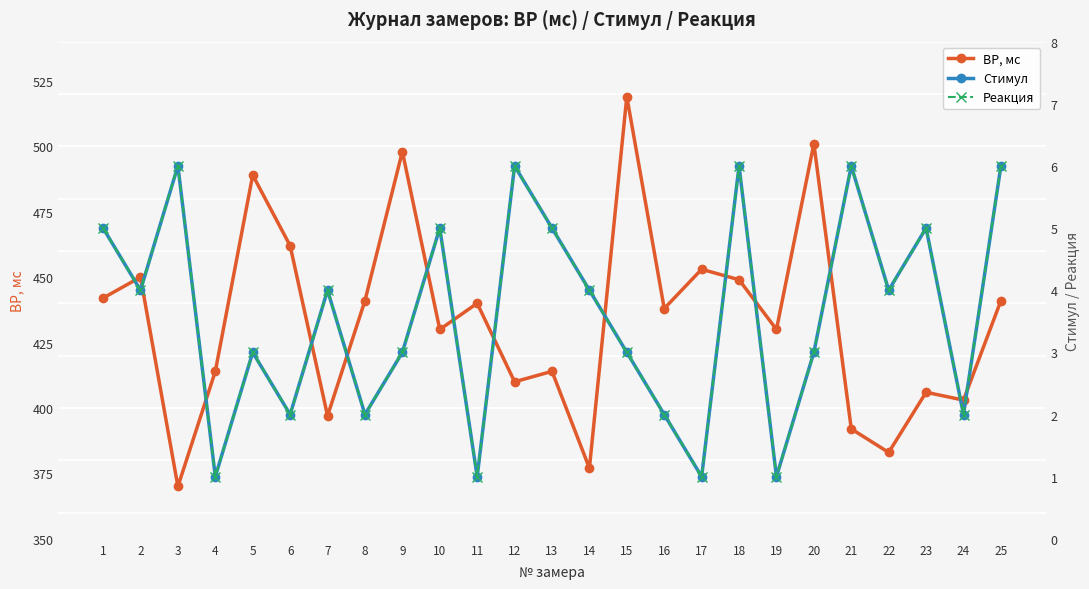

What is the average value of the ВР, мс series?

434